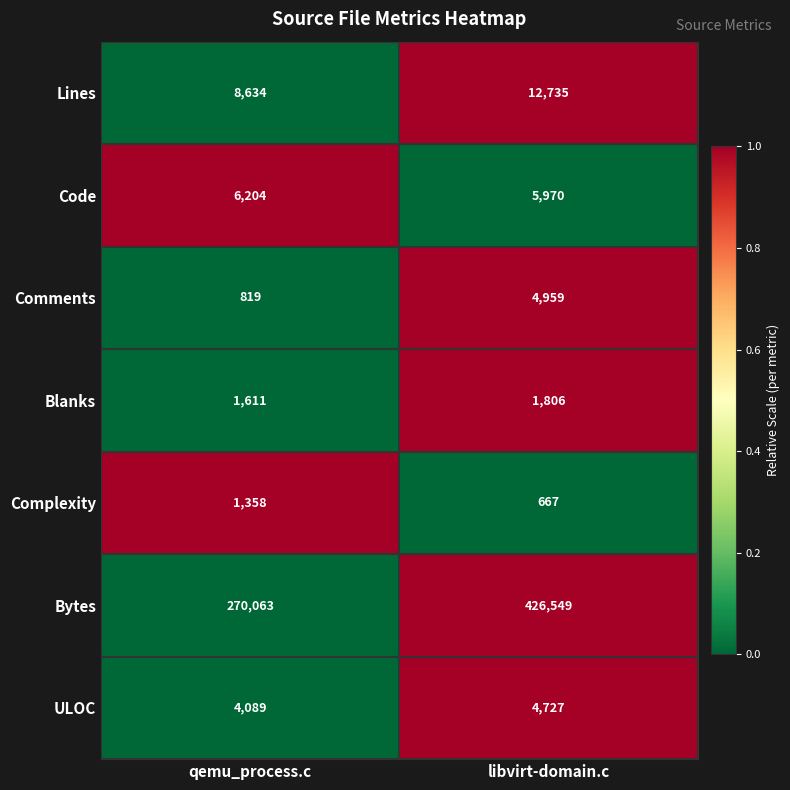

Reading left to right, what are all the values shown in this chart?

Lines: qemu_process.c=8634	libvirt-domain.c=12735
Code: qemu_process.c=6204	libvirt-domain.c=5970
Comments: qemu_process.c=819	libvirt-domain.c=4959
Blanks: qemu_process.c=1611	libvirt-domain.c=1806
Complexity: qemu_process.c=1358	libvirt-domain.c=667
Bytes: qemu_process.c=270063	libvirt-domain.c=426549
ULOC: qemu_process.c=4089	libvirt-domain.c=4727